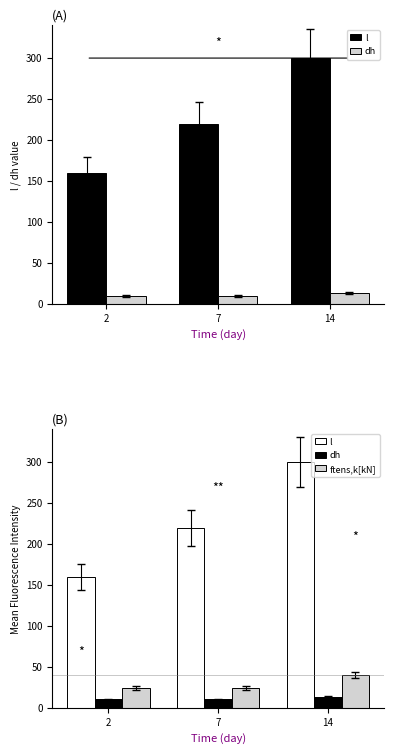

Which series has the largest range (max minus min)?

l